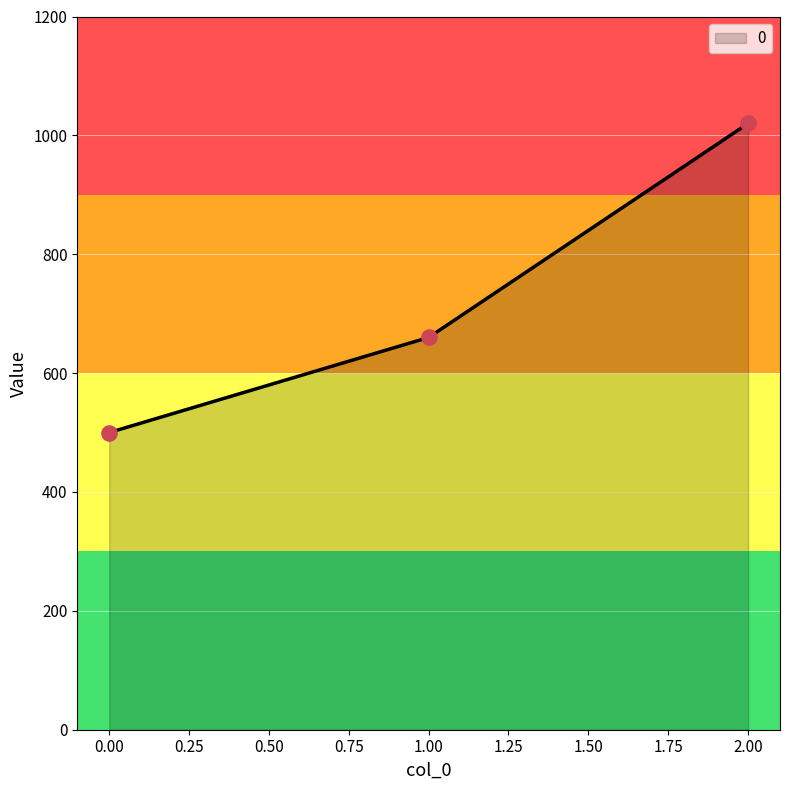

What is the change in value from 0.00 to 1.00?

+160